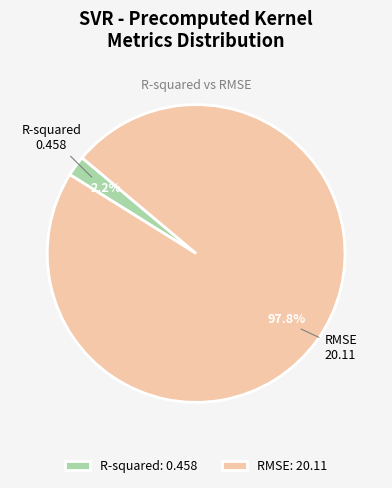

True or false: RMSE accounts for 87% of the total.

False